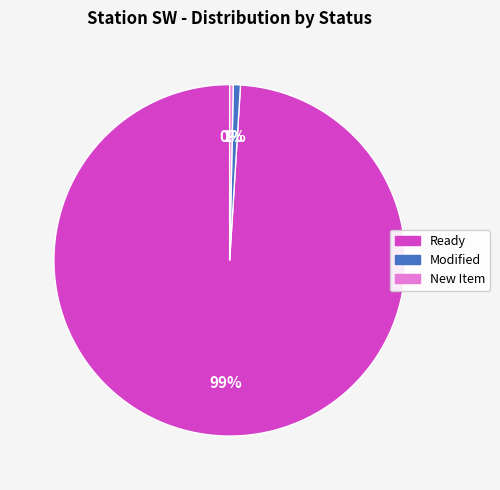

Is there a majority slice in this chart?

Yes